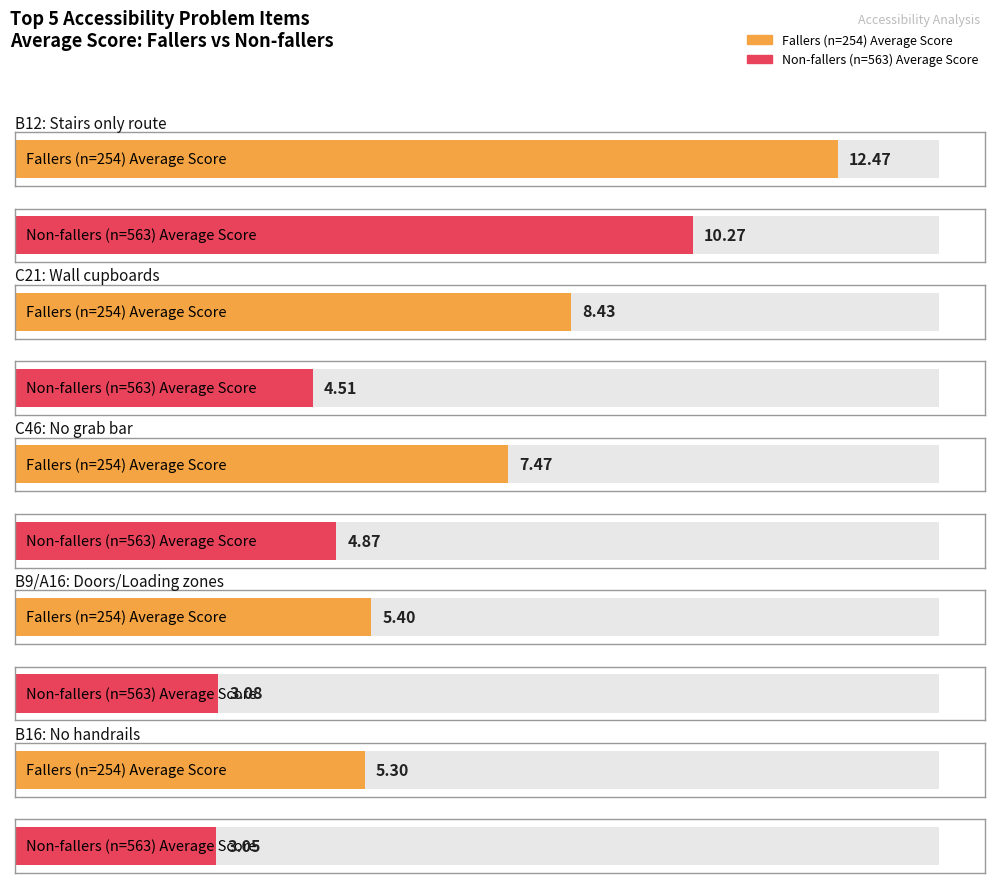

List the series in order of their peak value, lowest first.

Non-fallers mean, Fallers mean